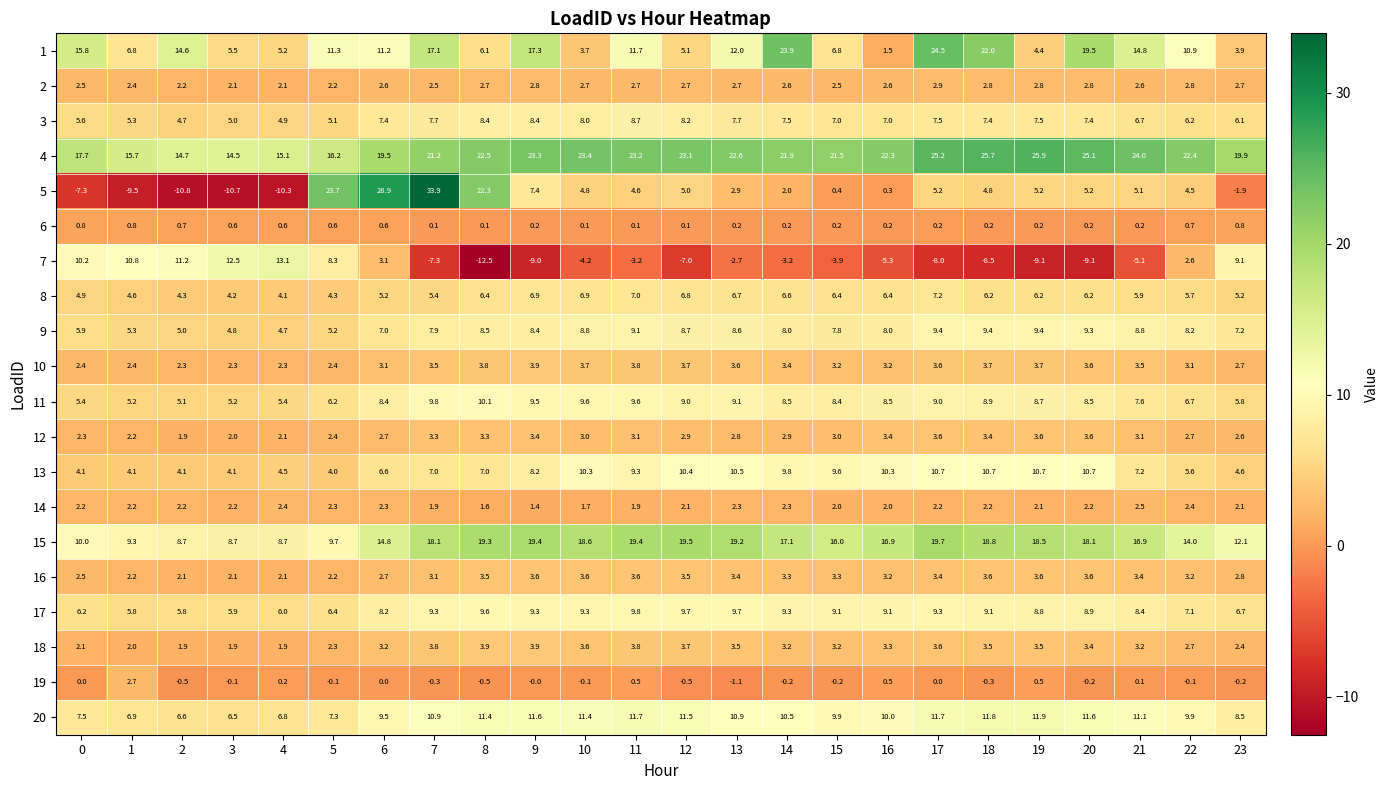

What is the smallest value displayed?

-12.5